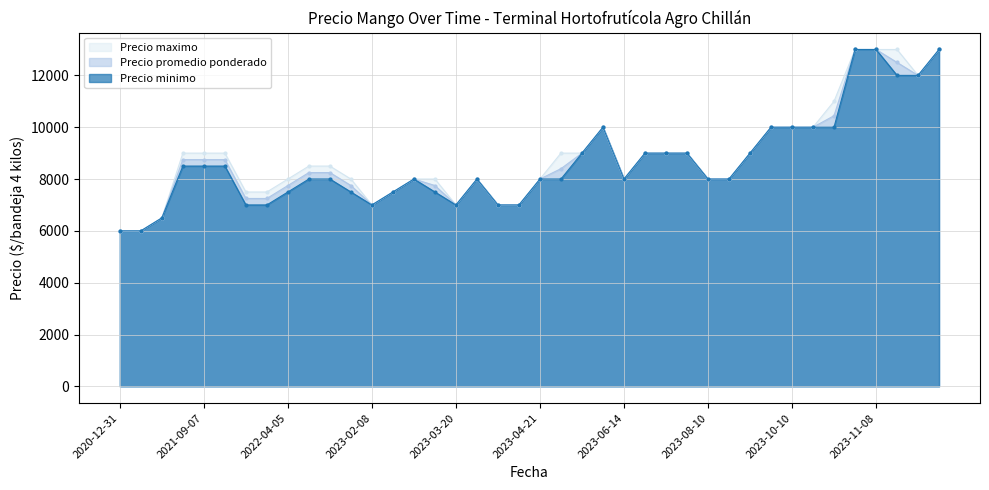

What is the spread (max minus min) of values at 2022-02-15?

500